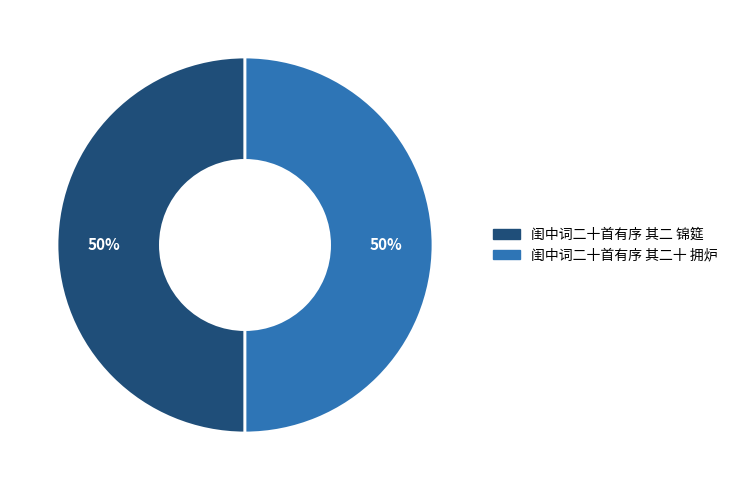

Is it true that 闺中词二十首有序 其二 锦筵 is 37% of the pie?

False